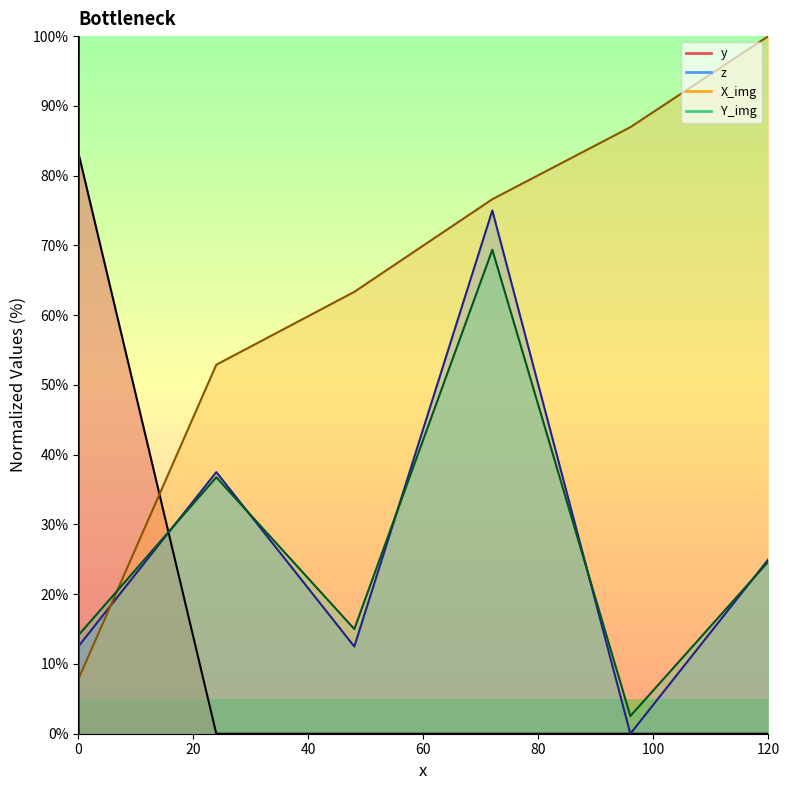

What is the total value across all series at 0?

178.2